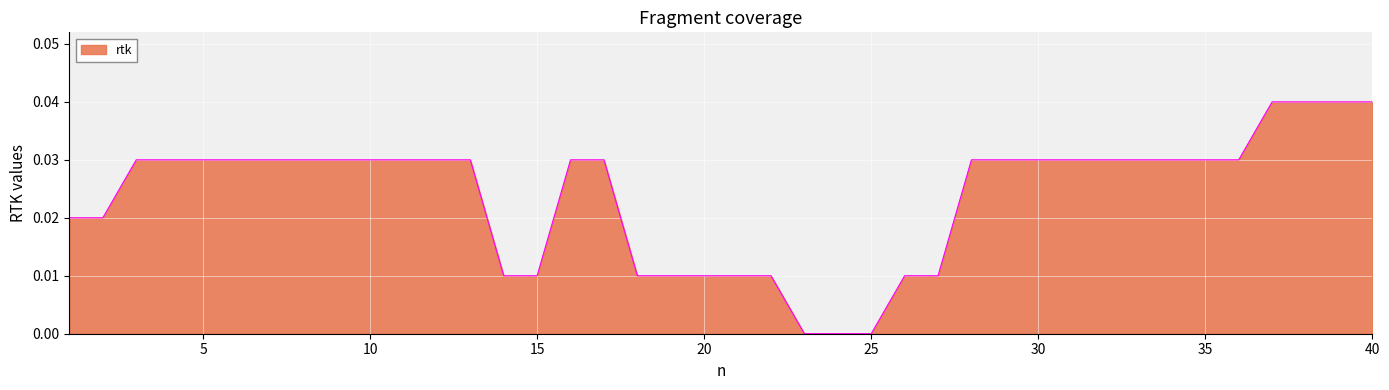

Does the chart display data point markers on the line(s)?

No